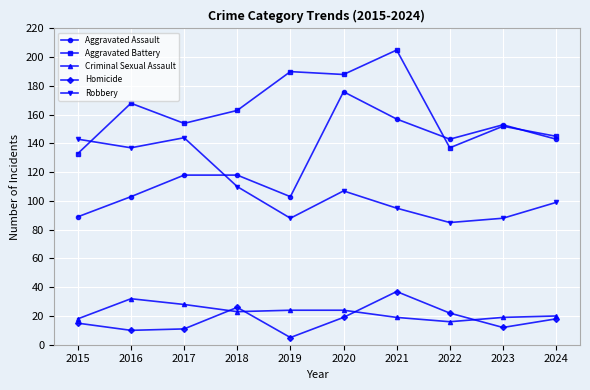

True or false: Aggravated Battery and Homicide intersect in this chart.

False